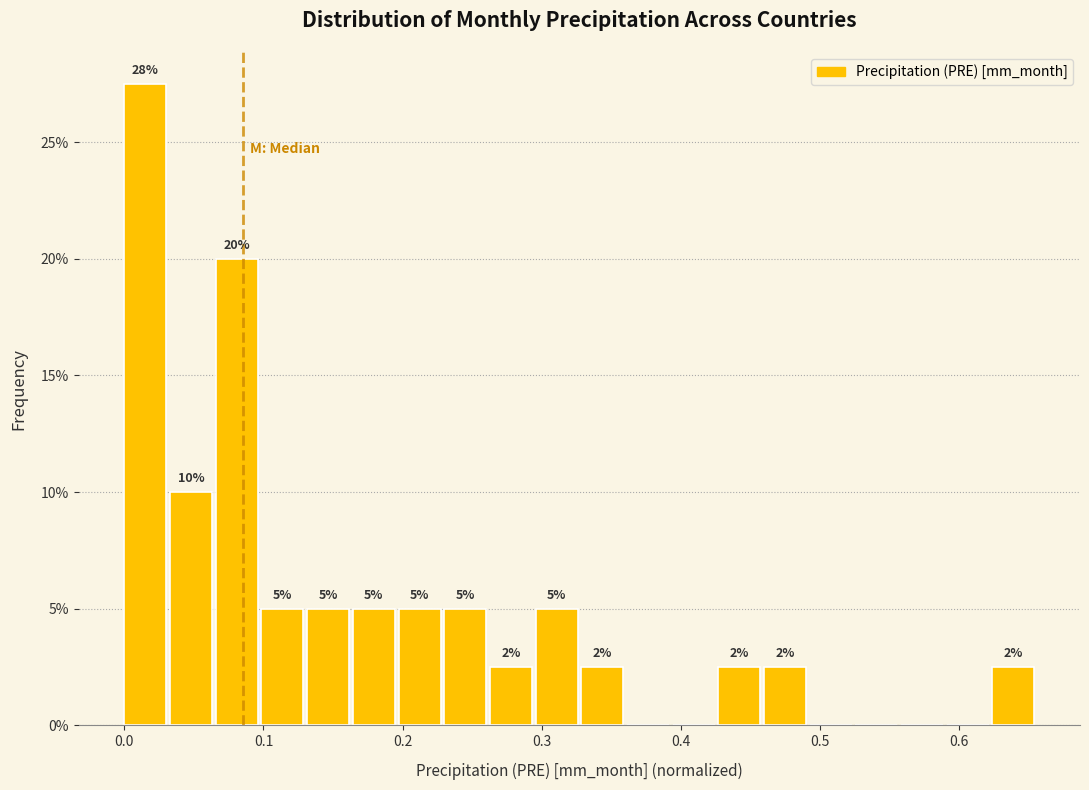

Around what value on the x-axis is the tallest bar? Give the approximate position of its centre, as read against the axis.

0.02